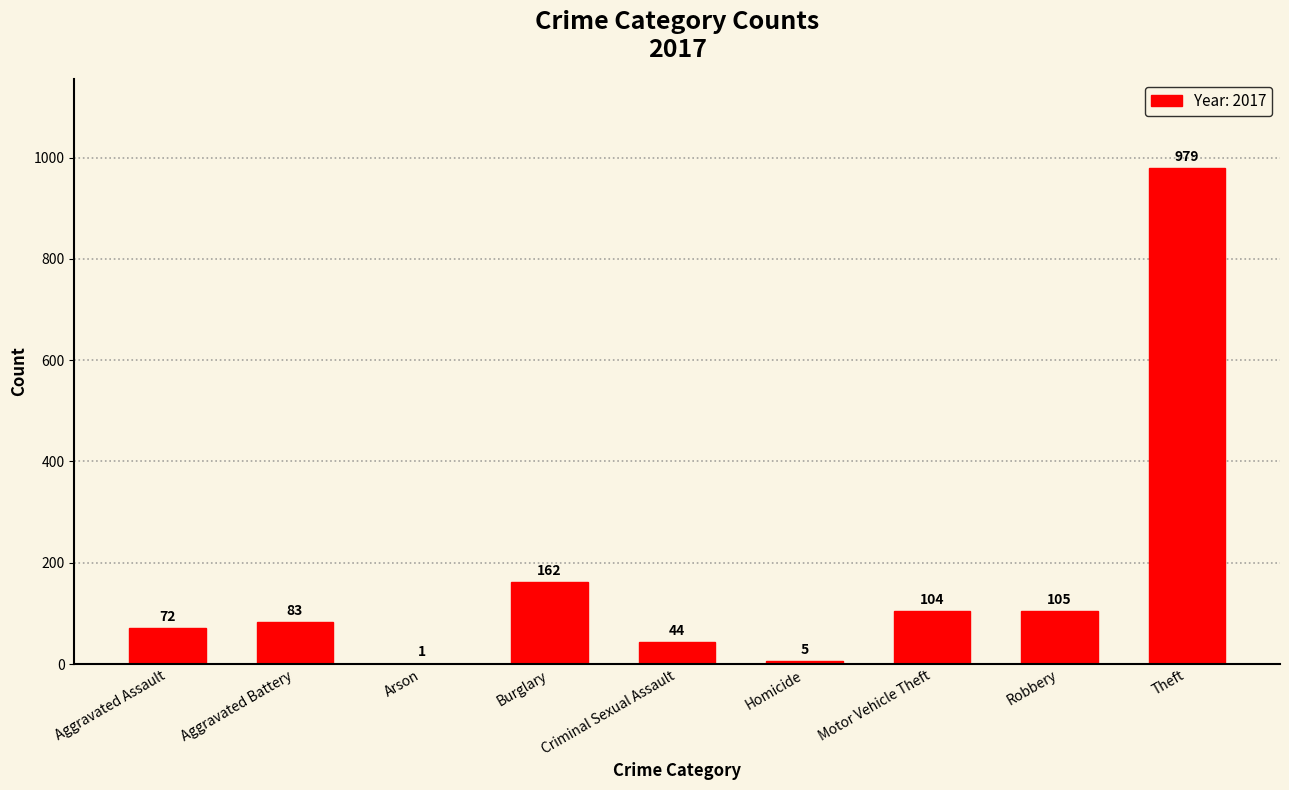

Which has a higher value, Aggravated Assault or Aggravated Battery?

Aggravated Battery